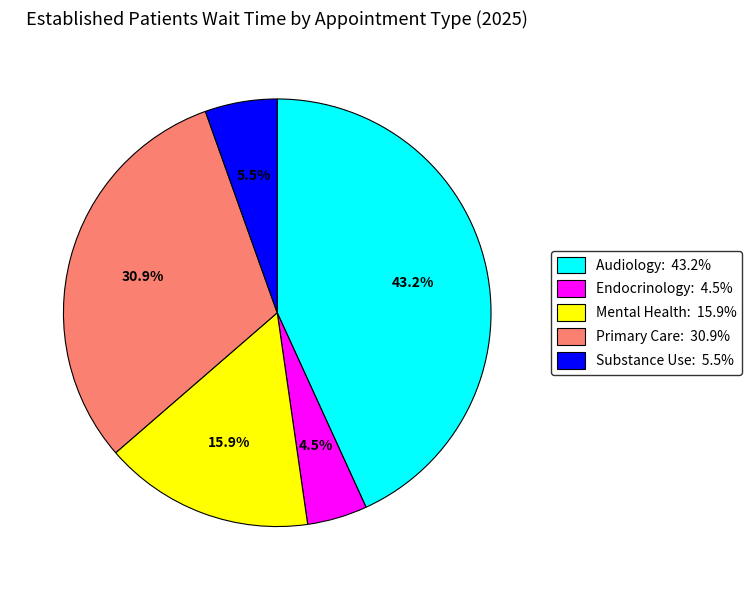

Which slice is the smallest?

Endocrinology: 4.5%